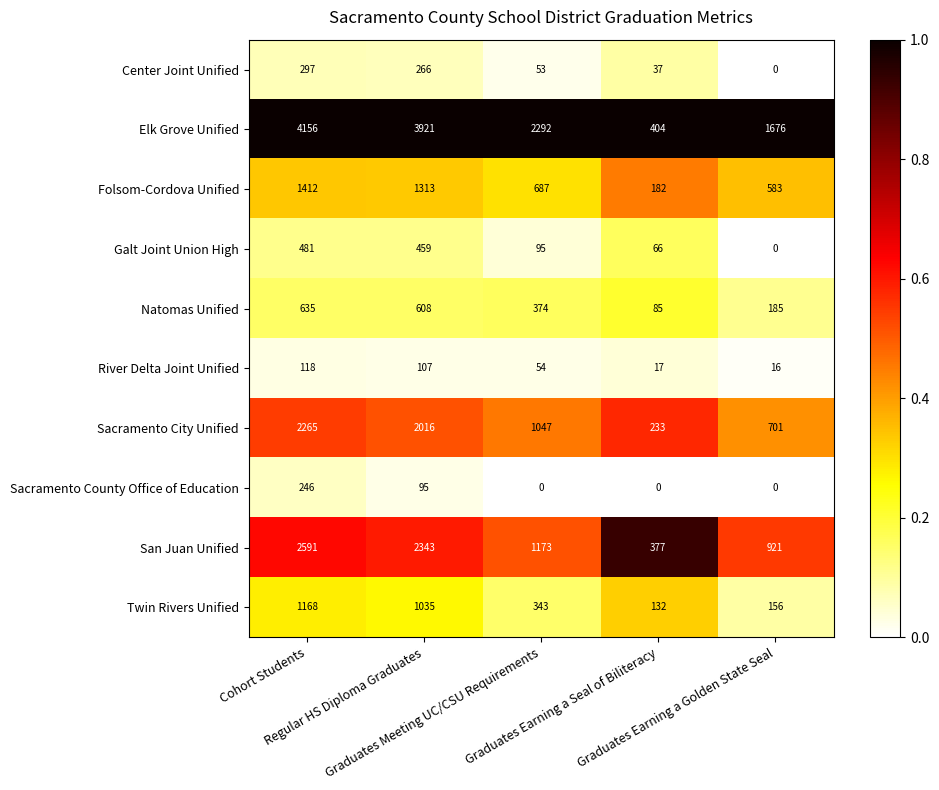

Rank the series by their maximum value, from lowest to highest.

River Delta Joint Unified, Sacramento County Office of Education, Center Joint Unified, Galt Joint Union High, Natomas Unified, Twin Rivers Unified, Folsom-Cordova Unified, Sacramento City Unified, San Juan Unified, Elk Grove Unified